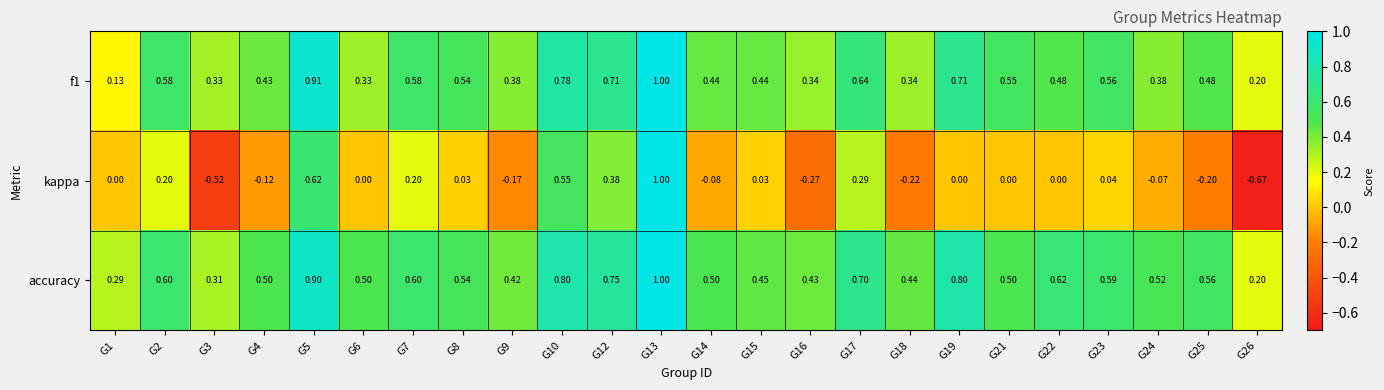

Which series has the largest total across all categories?

accuracy